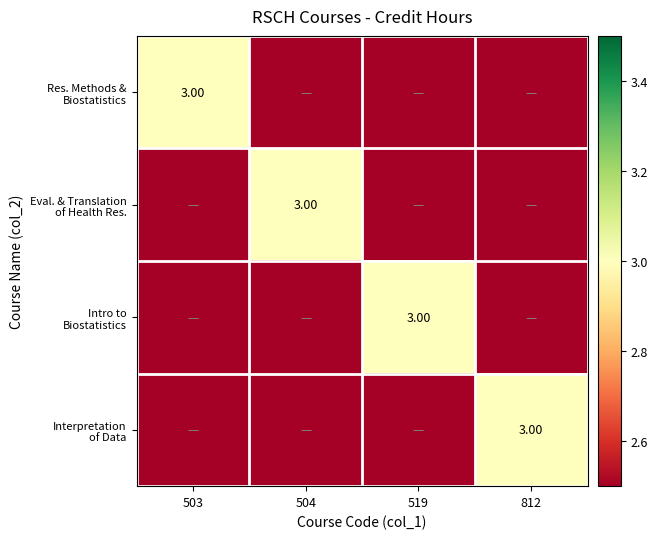

How many data points in Intro to Biostatistics are above 0?

1